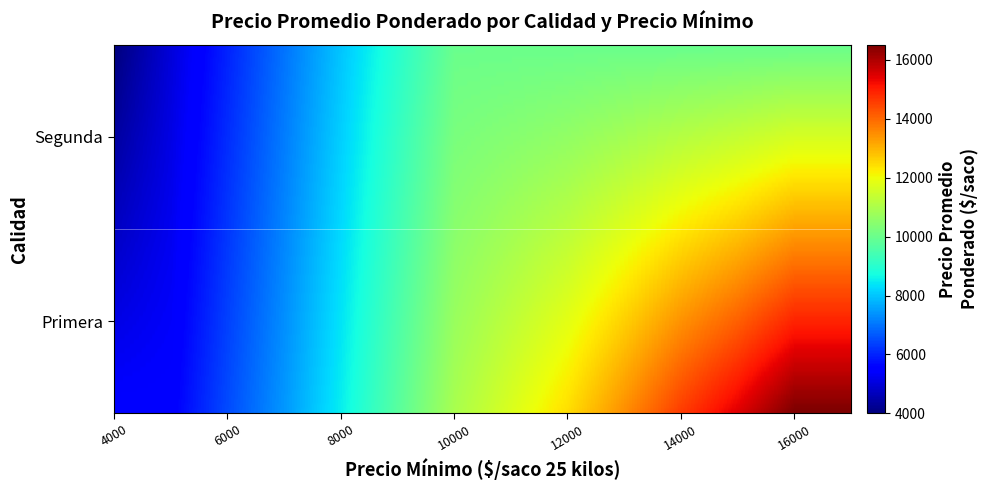

Rank the series by their average value, from highest to lowest.

Primera, Segunda